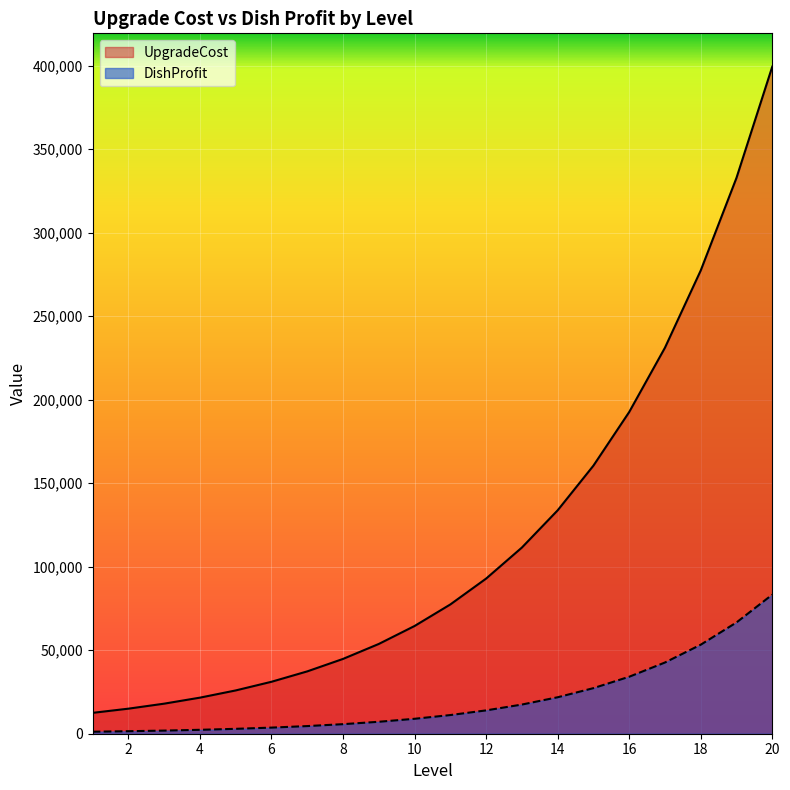

What is the highest value of the UpgradeCost series?

399350